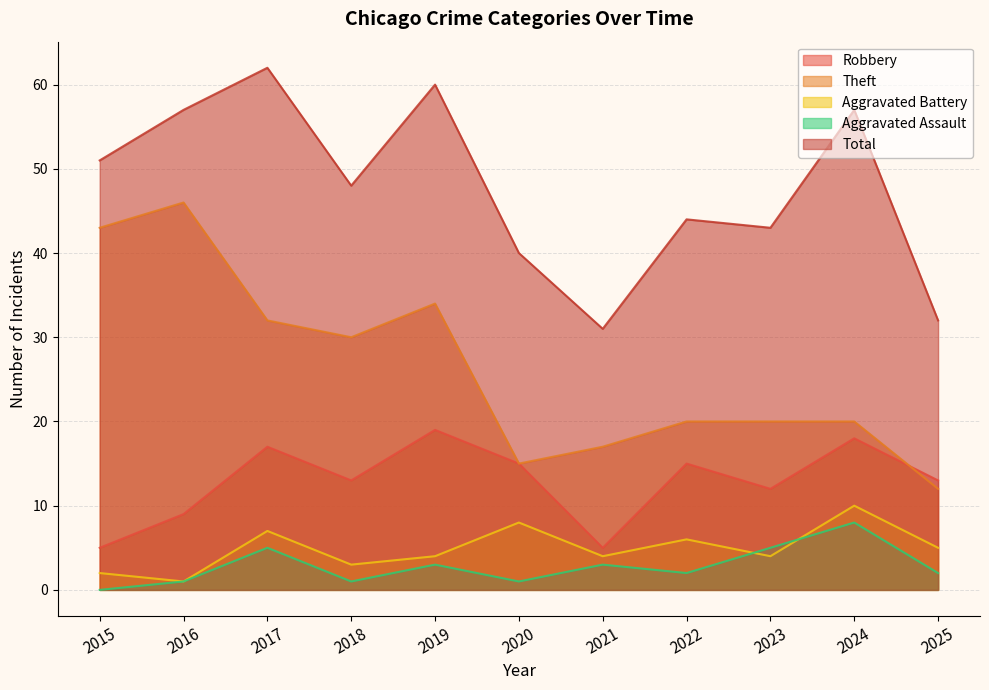

After their last crossing, which series has the higher values: Aggravated Assault or Aggravated Battery?

Aggravated Battery